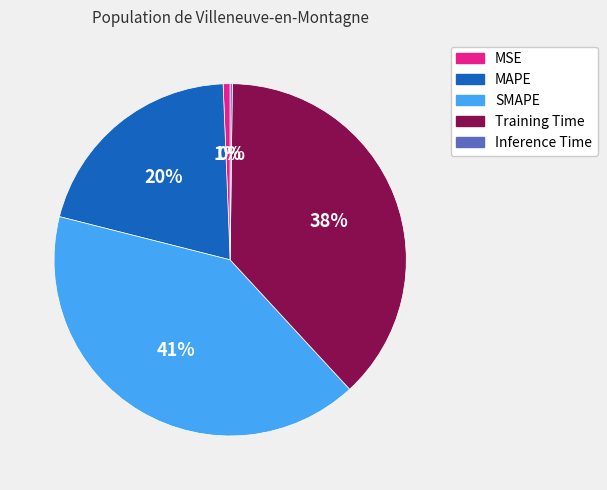

Approximately how many times larger is the value at Training Time compared to SMAPE?

0.9